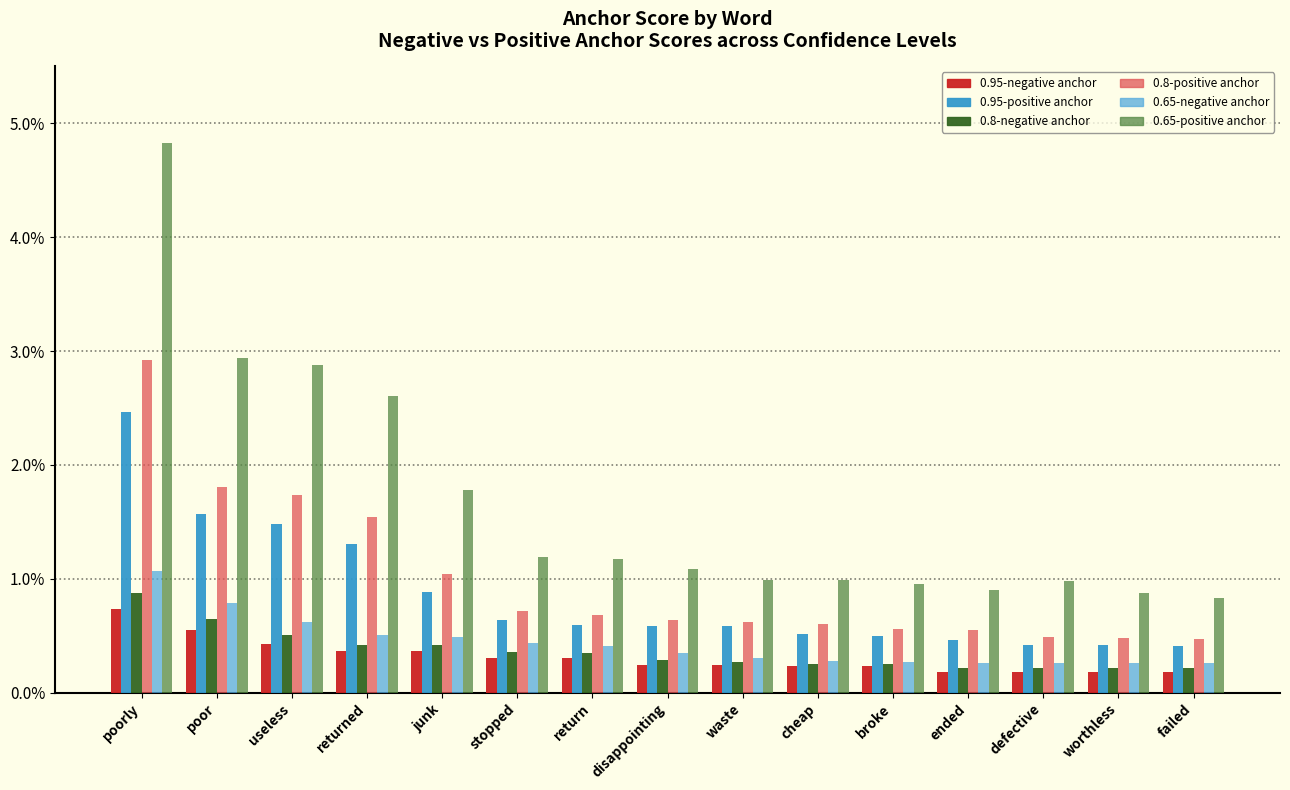

Which series has the largest total across all categories?

0.65-positive anchor